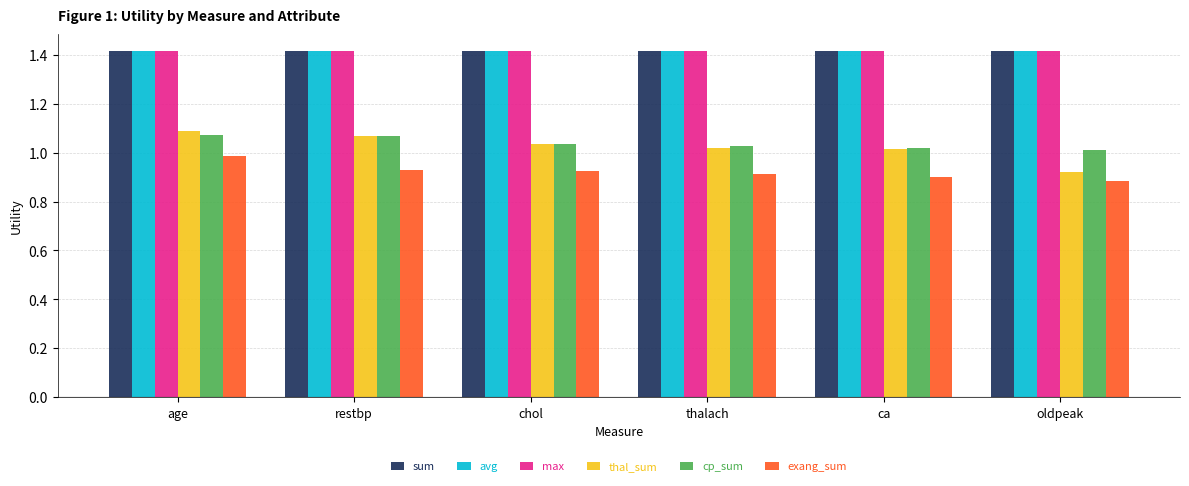

Which series has the largest range (max minus min)?

thal_sum